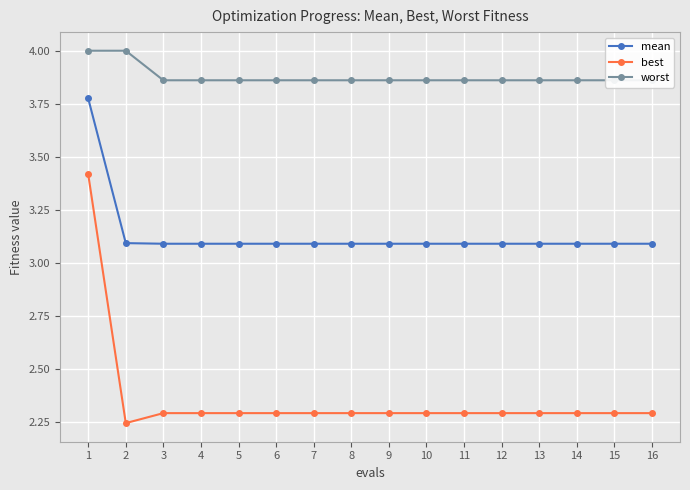

True or false: worst has more than 2 interior local peaks.

False